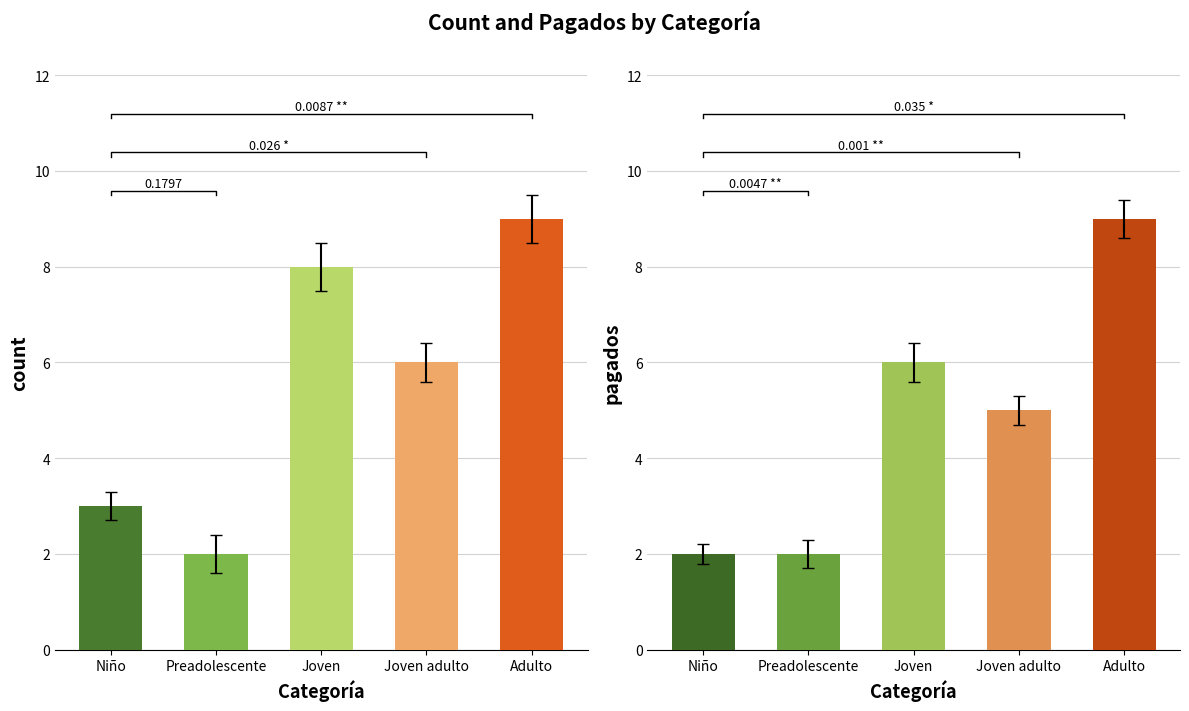

Reading right to left, transcribe all the data shown in this chart.

count: 9	6	8	2	3
pagados: 9	5	6	2	2